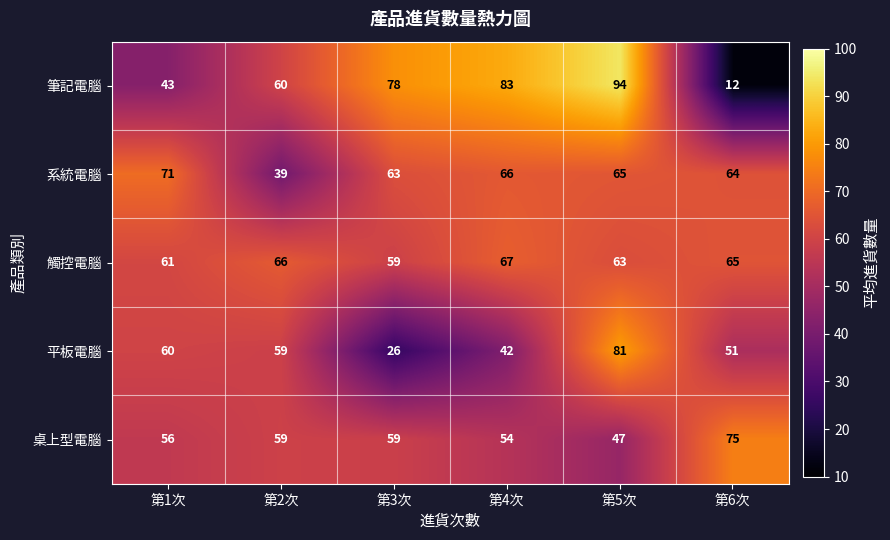

Is it true that 平板電腦 equals 129 at 第5次?

False